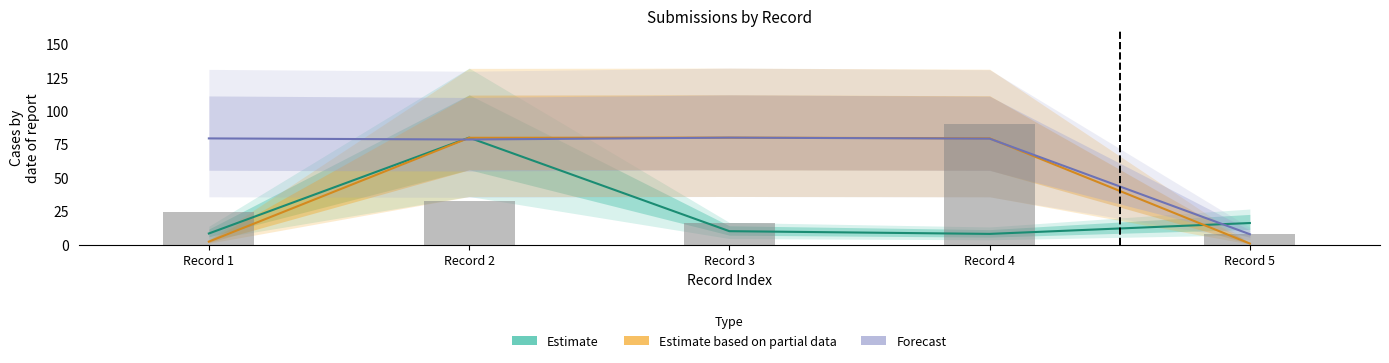

Which series changed the most between Record 1 and Record 5?

Forecast